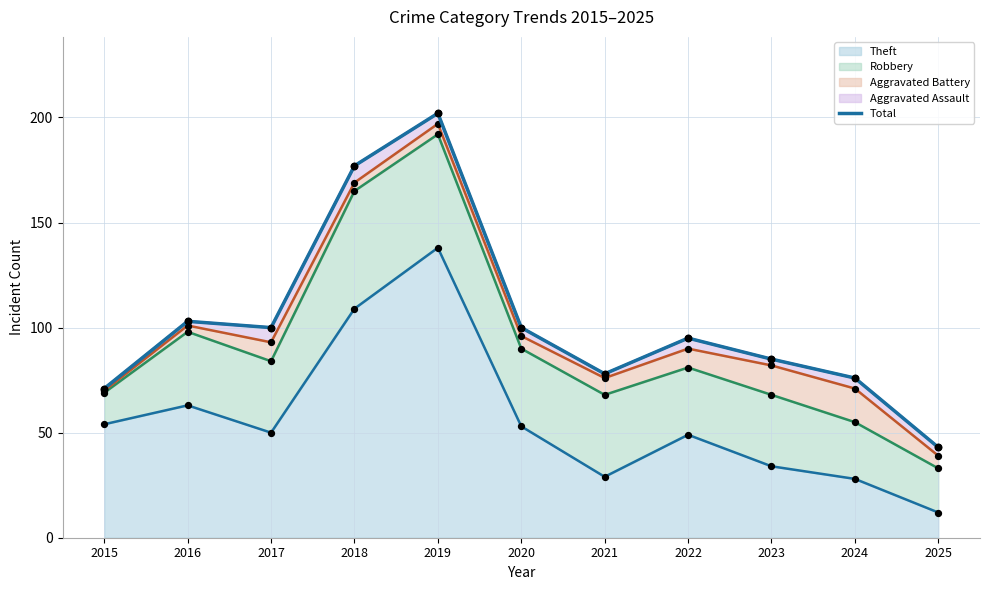

What is the ratio of the value at 2023 to the value at 2024?

1.1